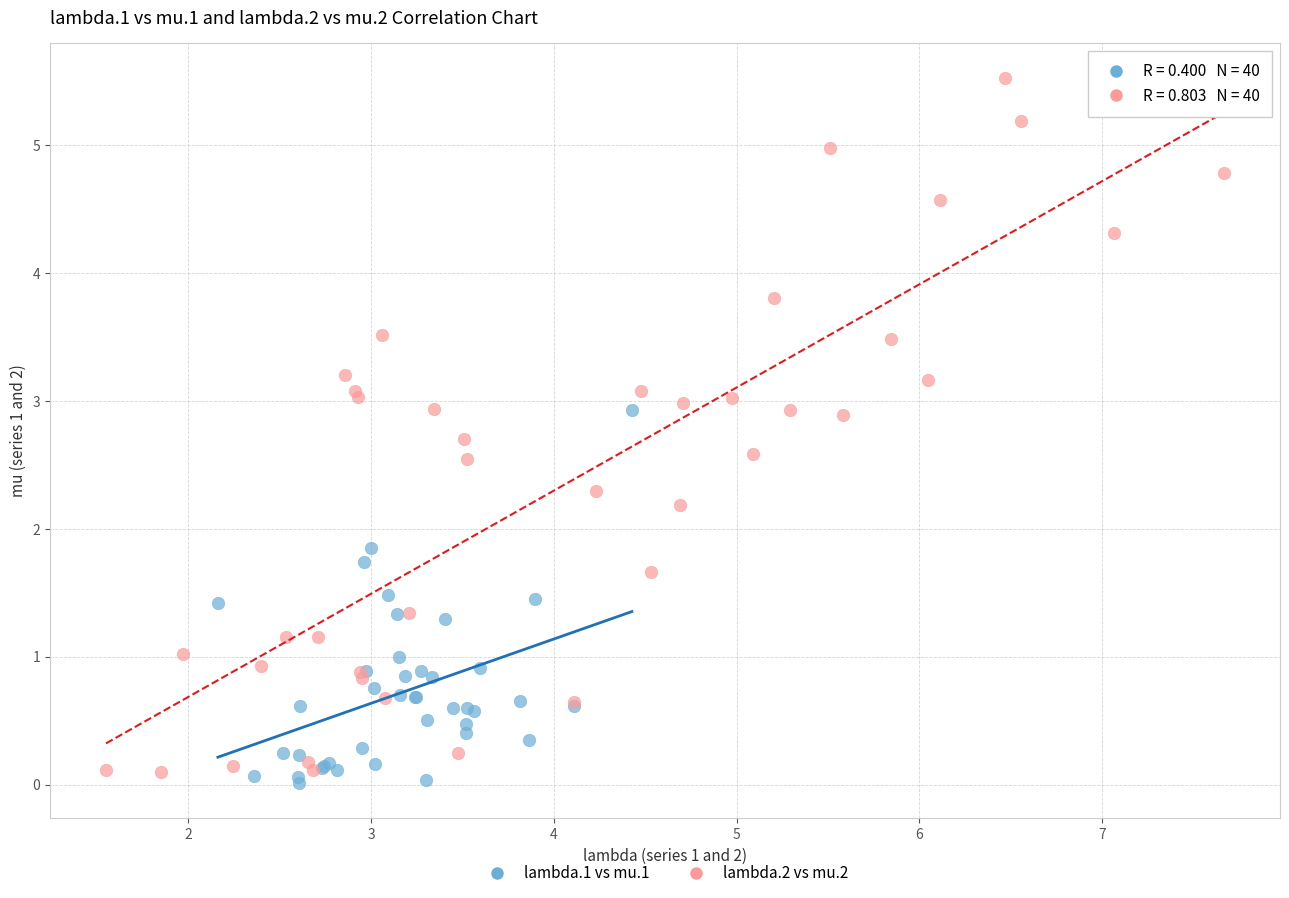

What are all the series names shown in the legend?

lambda.1 vs mu.1, lambda.2 vs mu.2